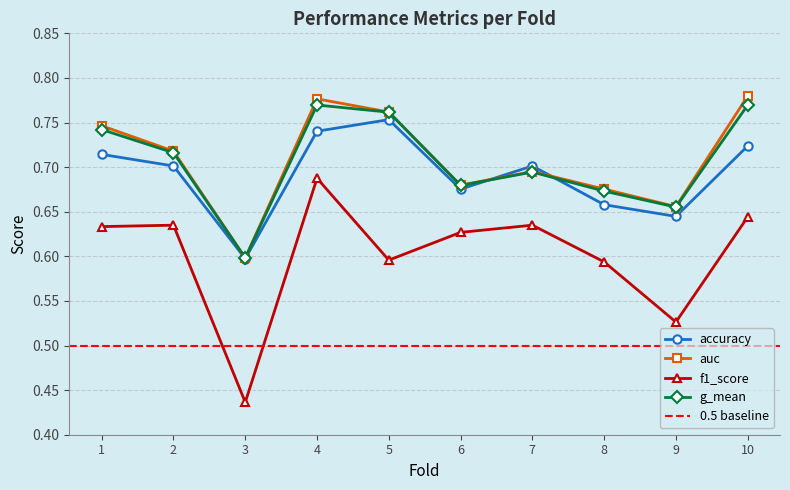

What value does the accuracy series have at 2?

0.7